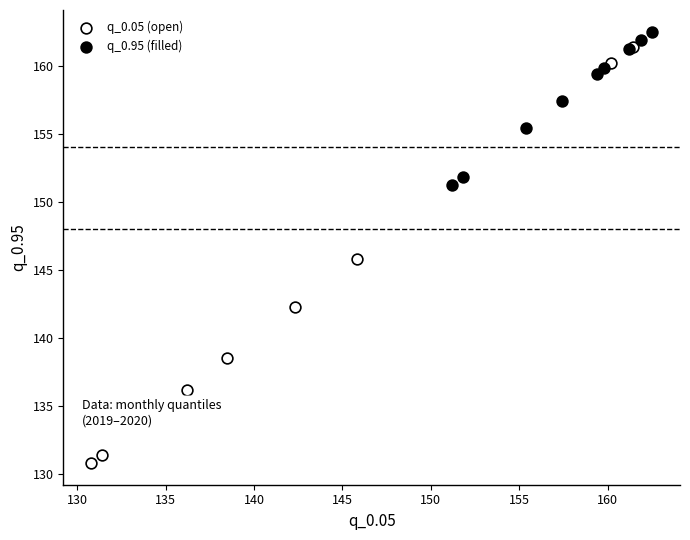

Which series has the widest spread of Y values?

q_0.05 (open)